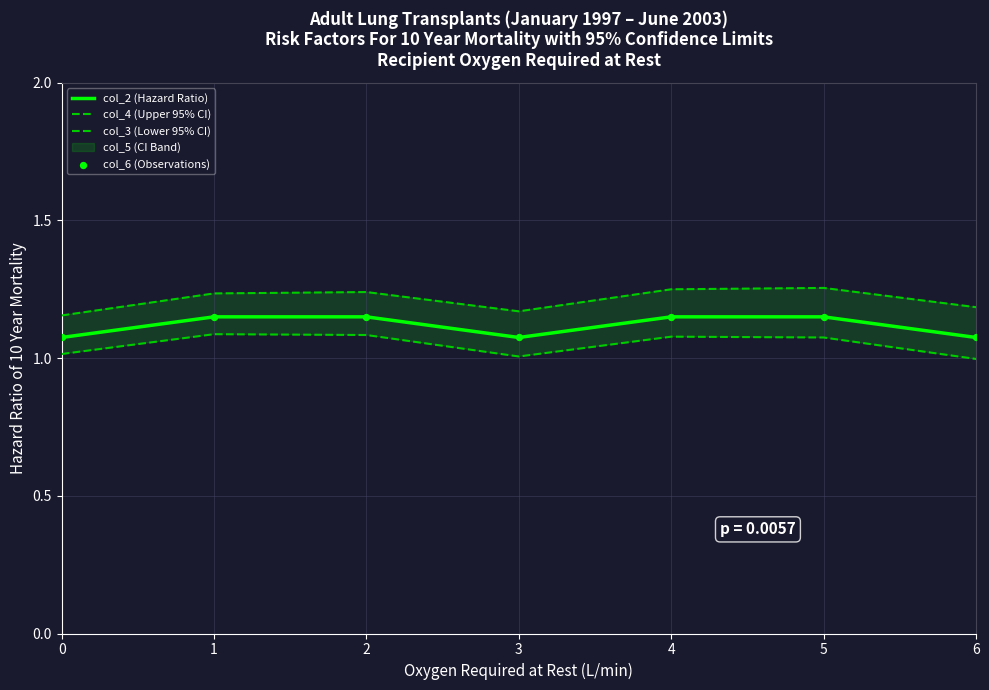

Which series has the widest spread of Y values?

col_4 (Upper 95% CI)